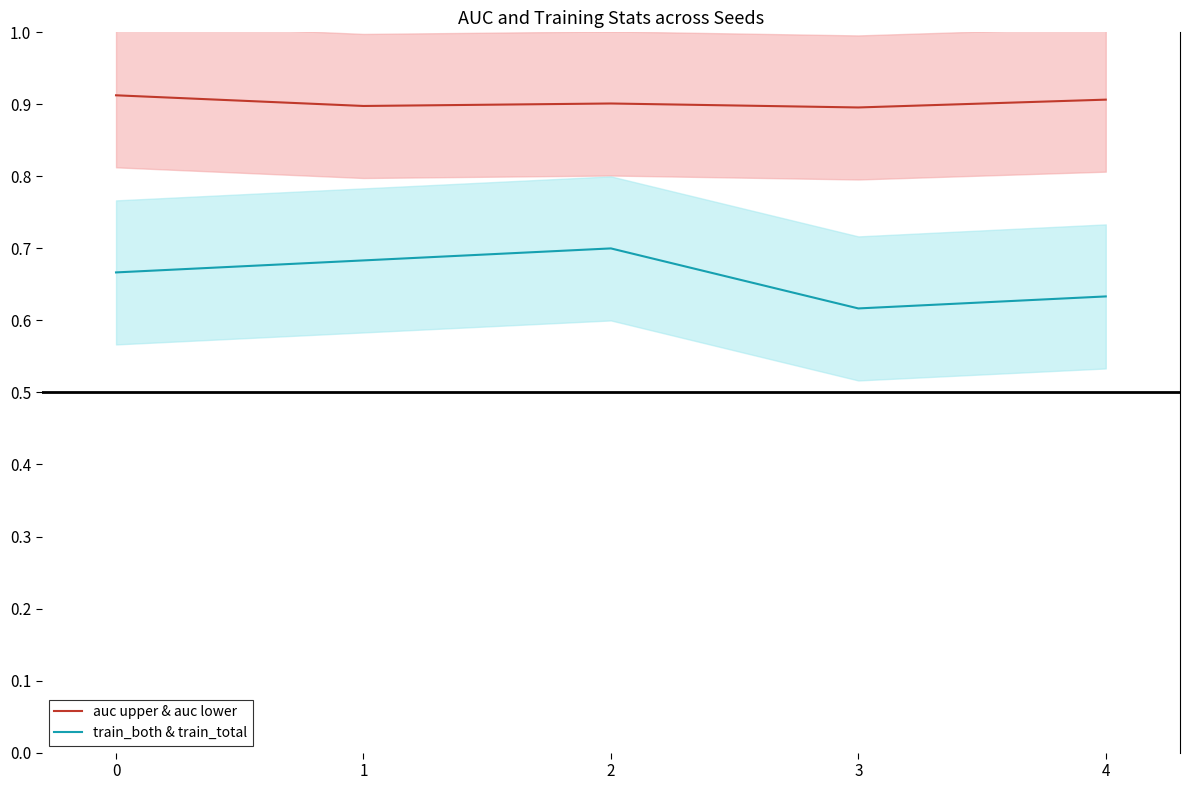

Does the chart display data point markers on the line(s)?

No